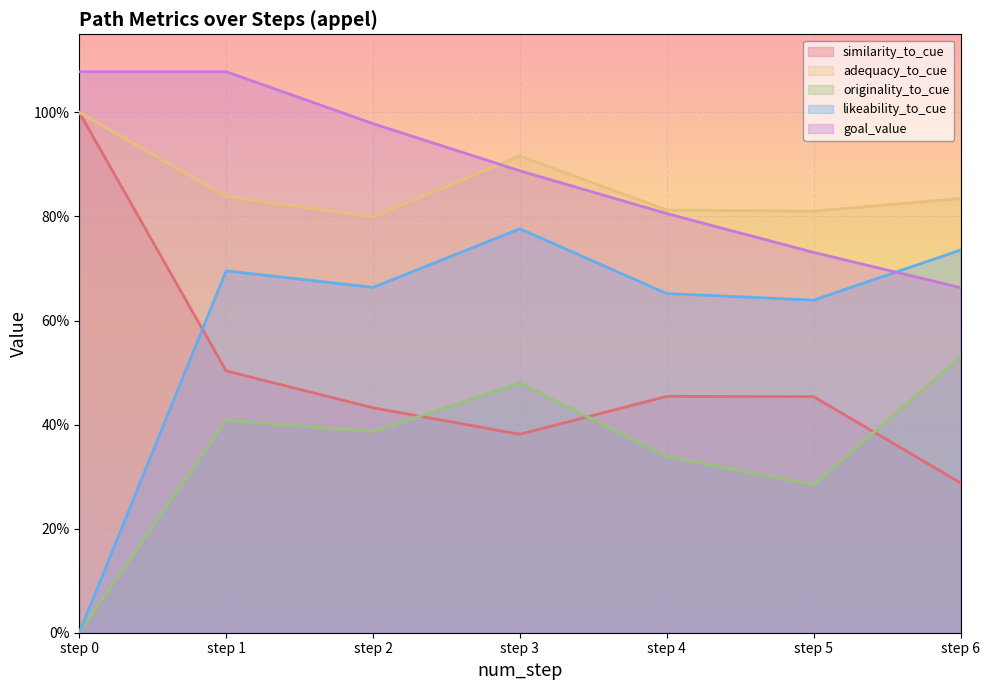

Is it true that adequacy_to_cue equals 1.2 at step 2?

False